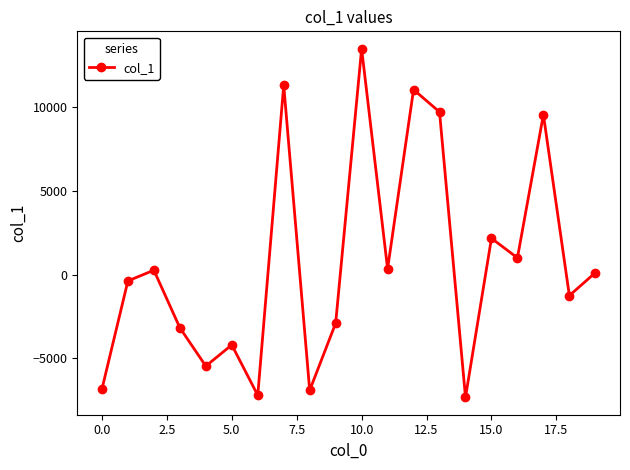

What is the value of the 15th point from the left?

-7323.5